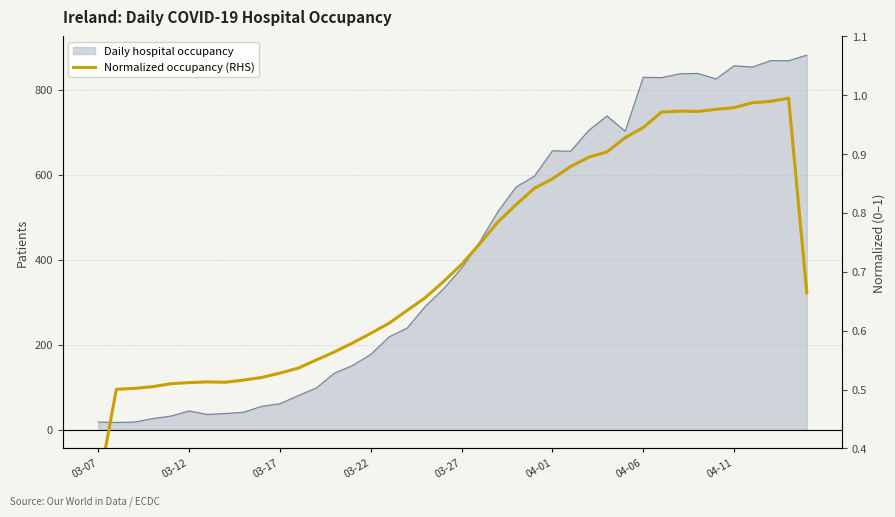

Does the chart have visible grid lines?

Yes